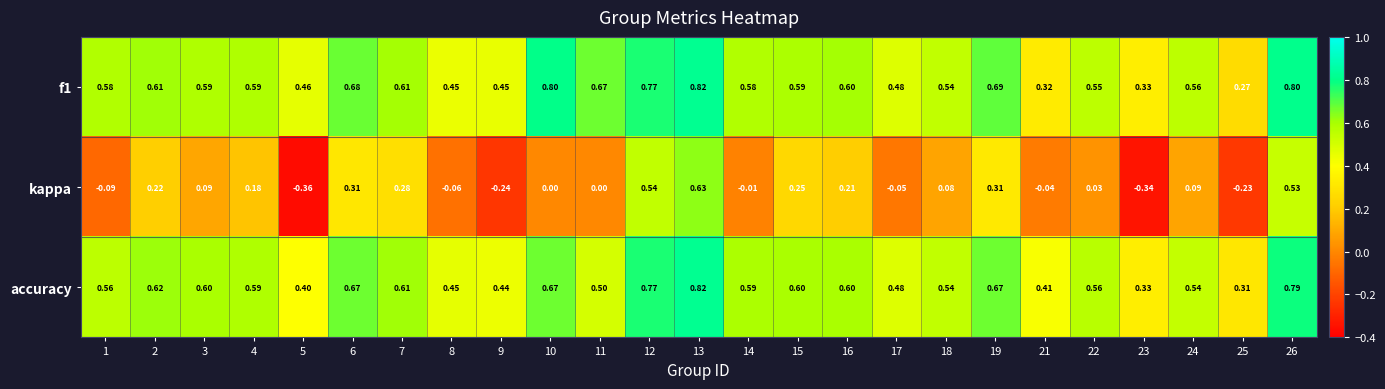

At how many categories does at least one series exceed 0?

25